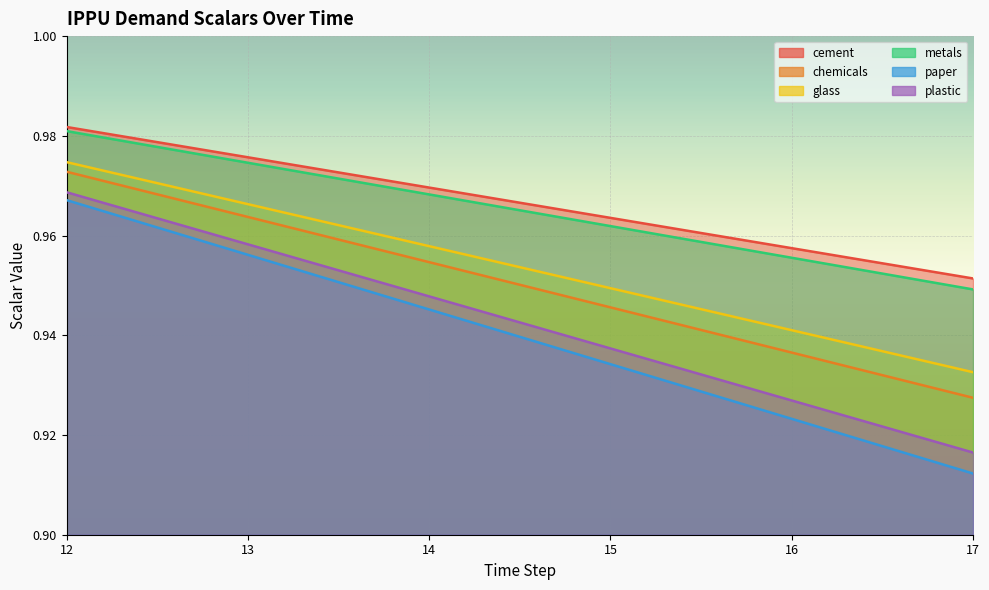

Does the chart display data point markers on the line(s)?

No